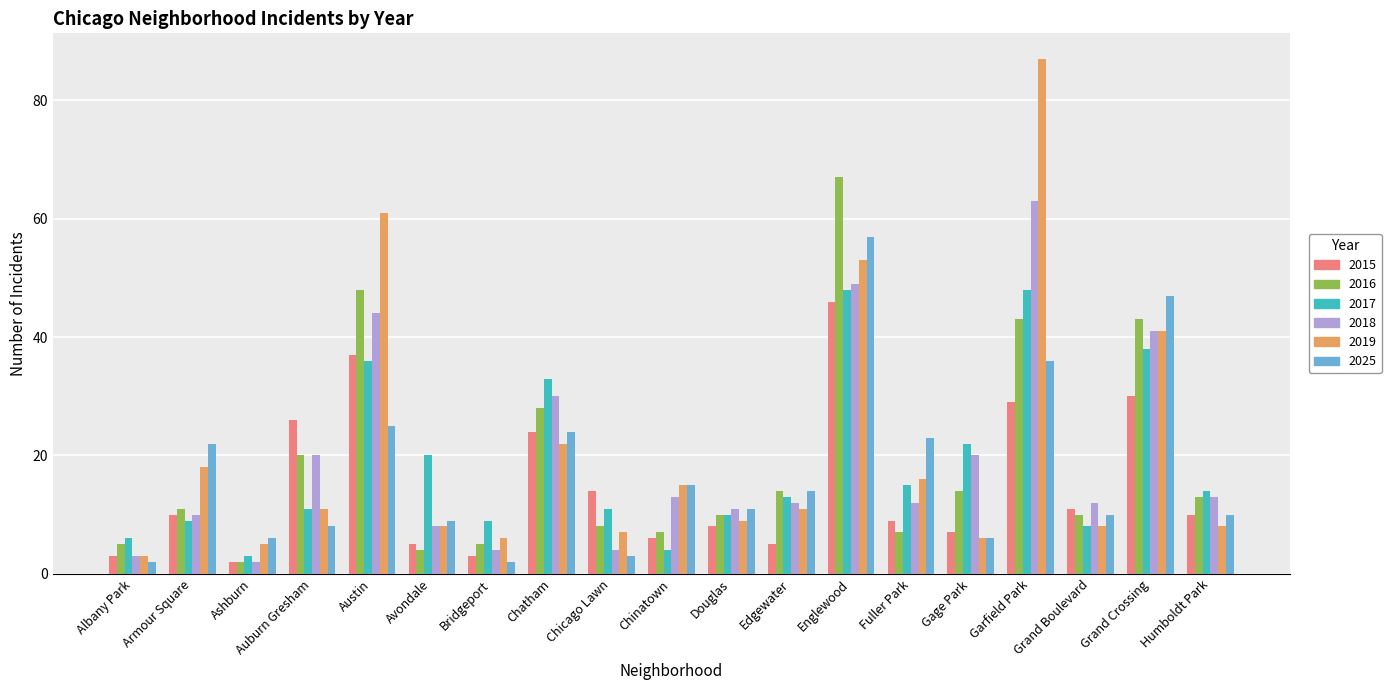

What is the maximum value for 2017?

48